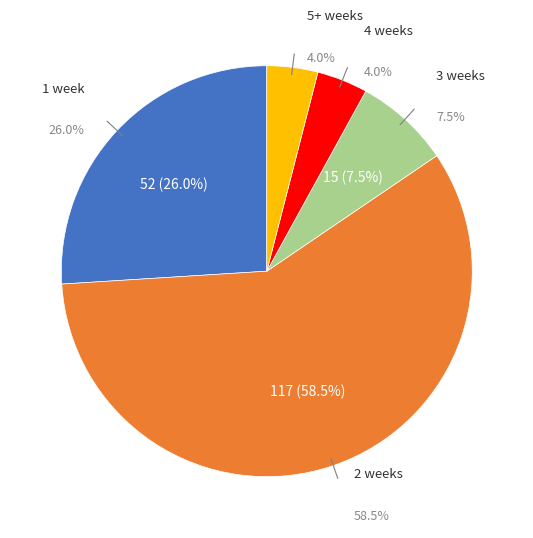

Rank the categories by value from lowest to highest.

4 weeks, 5+ weeks, 3 weeks, 1 week, 2 weeks